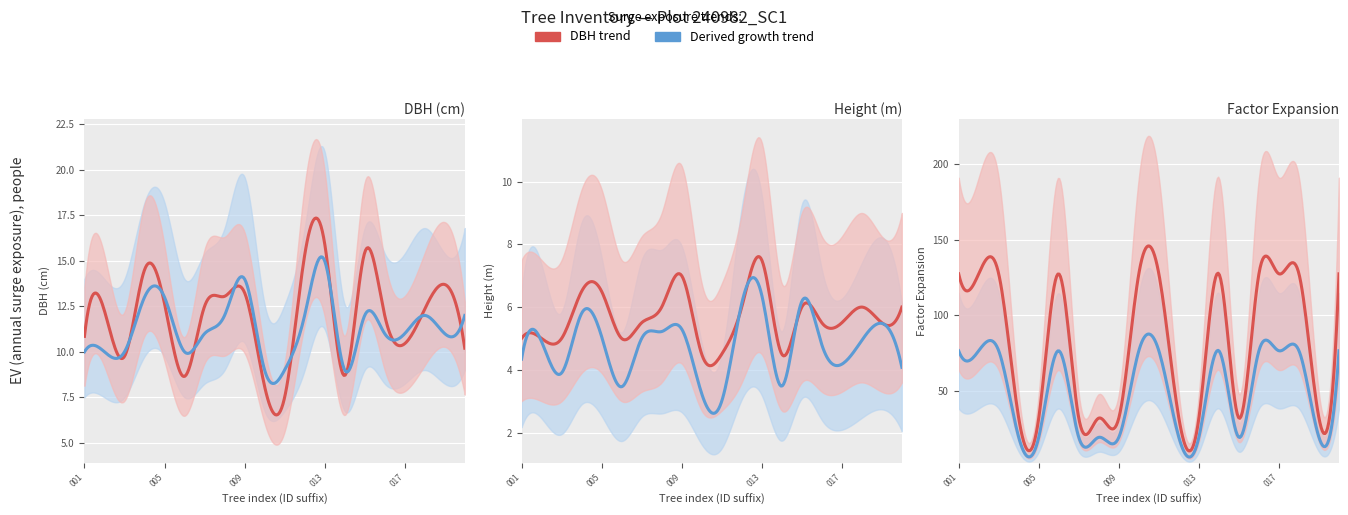

What is the difference between the highest and lowest values at 240982015?

25.8